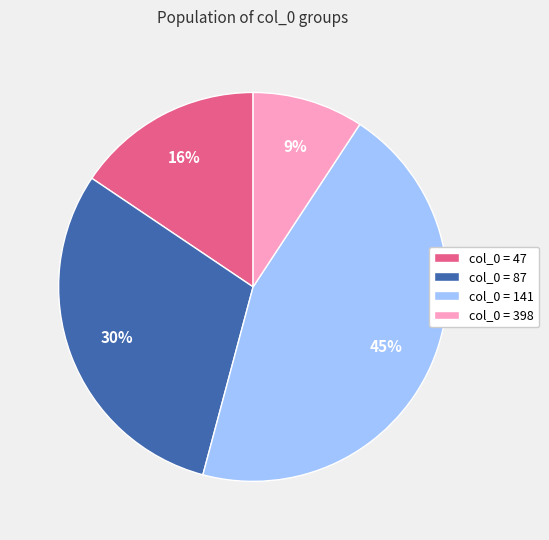

Rank the categories by value from lowest to highest.

col_0 = 398, col_0 = 47, col_0 = 87, col_0 = 141